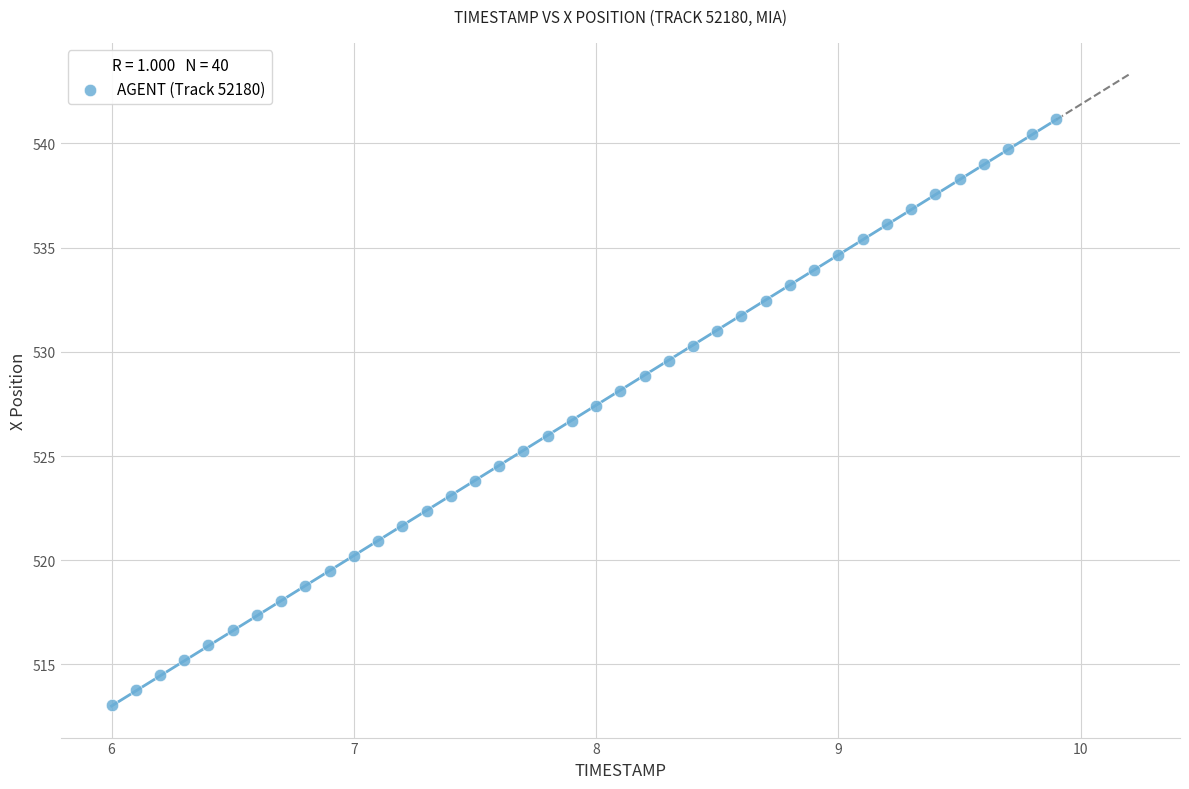

What is the range of X values (max minus min)?

3.9